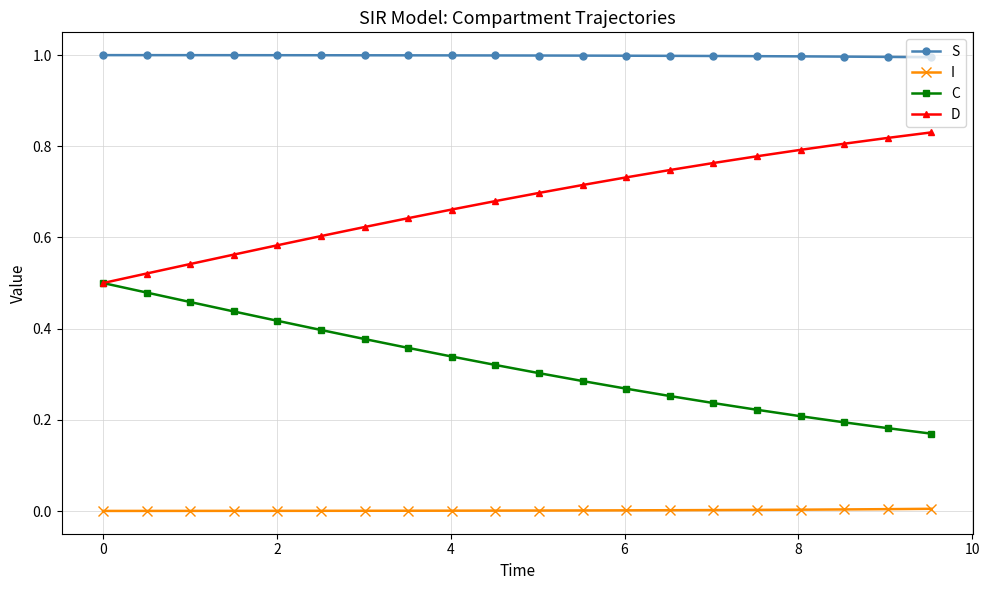

What is the maximum value shown in the chart?

1.0